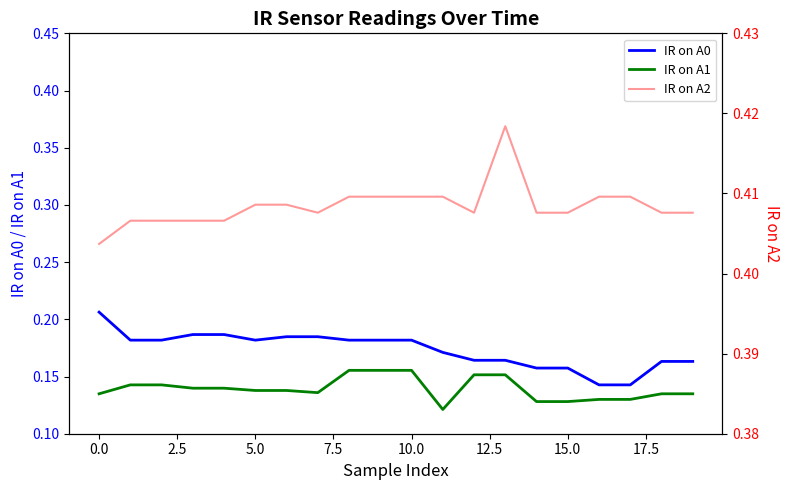

Which series has the largest range (max minus min)?

IR on A0